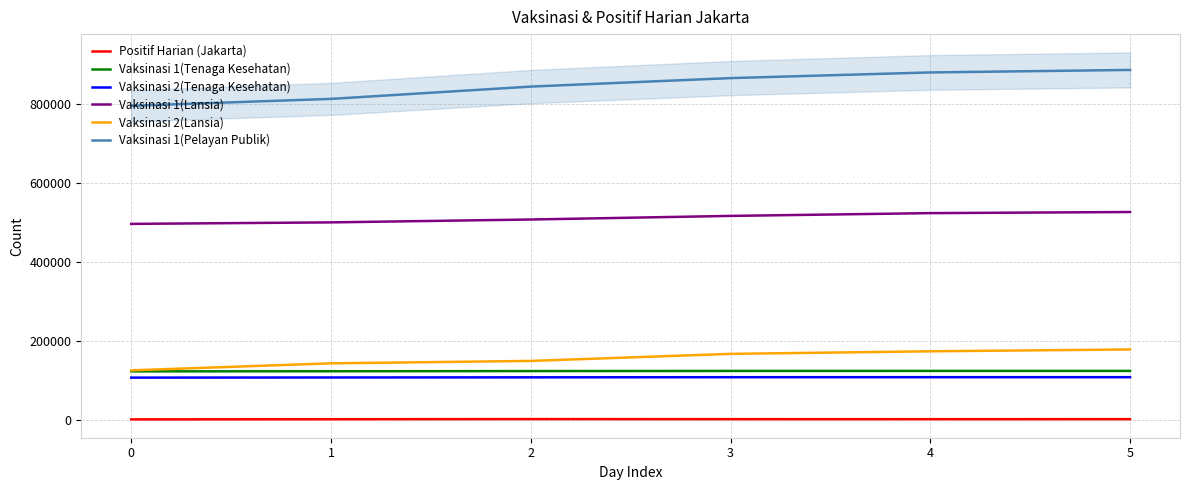

Which series has the widest spread of values?

Vaksinasi 1(Pelayan Publik)